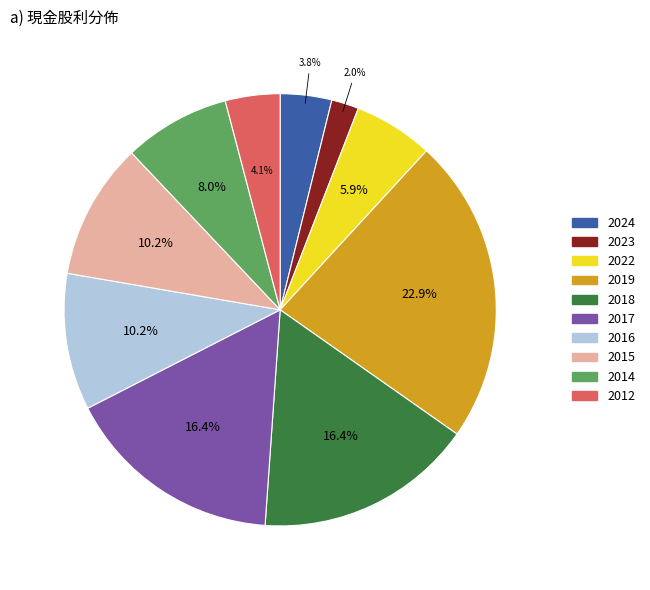

Is there any slice that represents more than half of the pie?

No